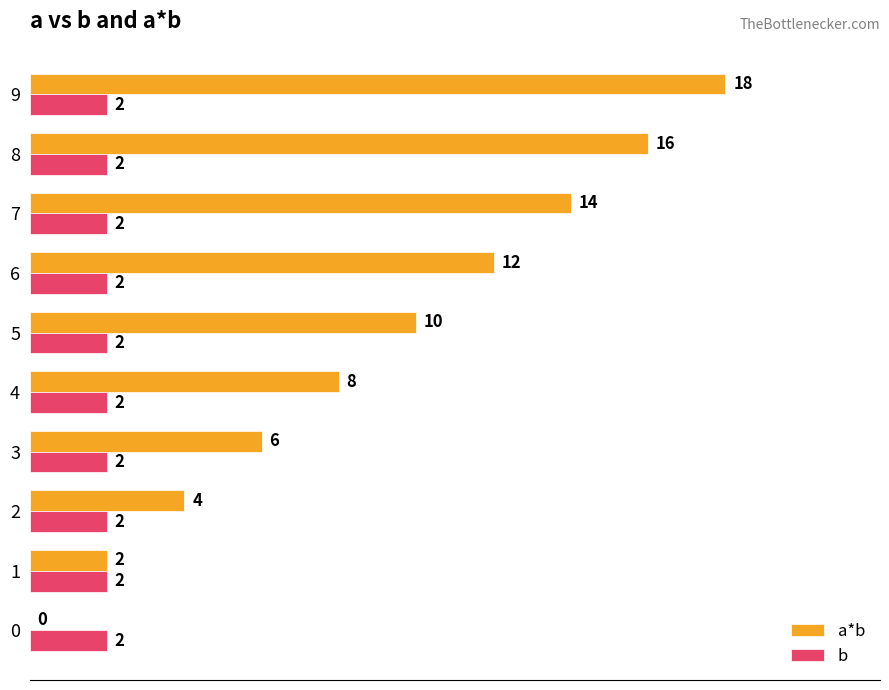

Which series has the largest total across all categories?

a*b